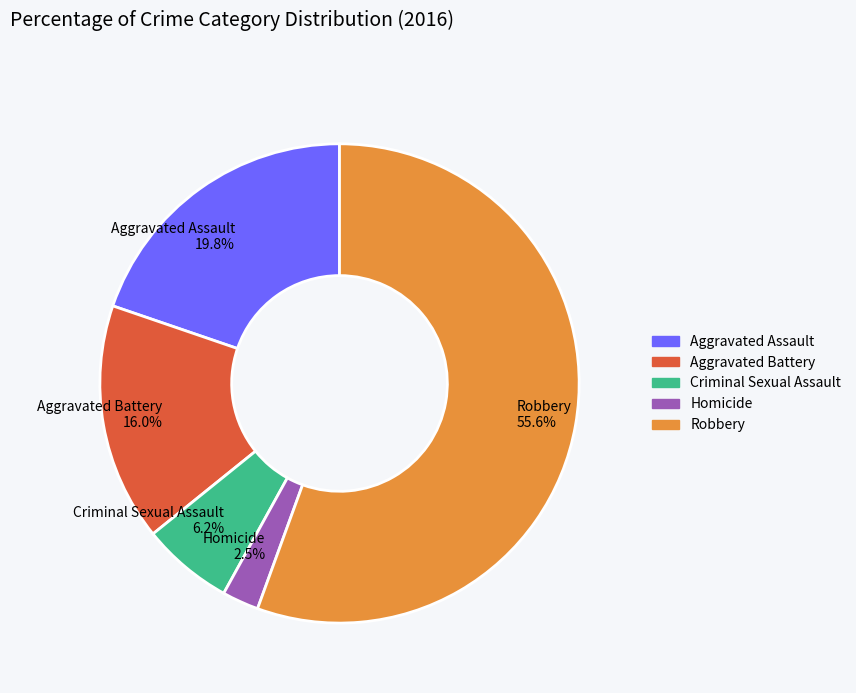

How many segments does this pie chart have?

5